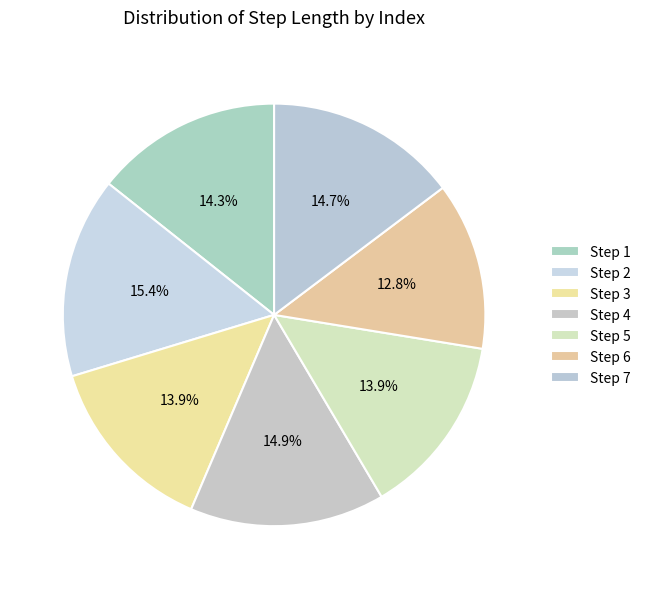

Count the number of slices in the pie.

7